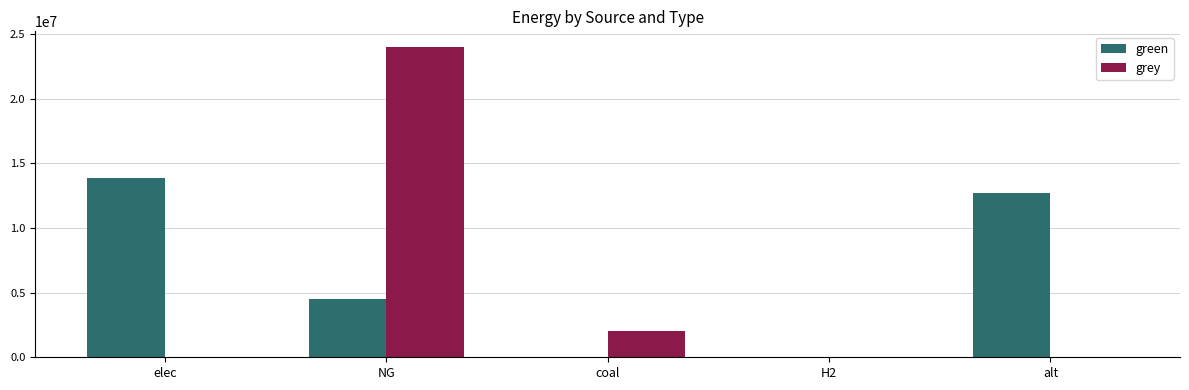

True or false: green has a value of 19847718.6 at alt.

False